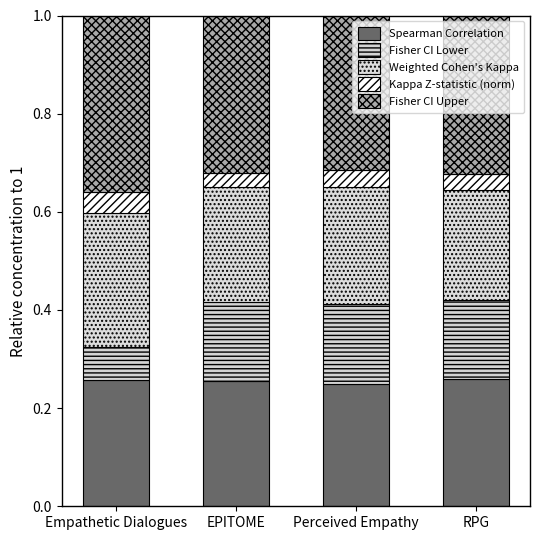

What is the sum of all Kappa Z-statistic (norm) values?

0.1